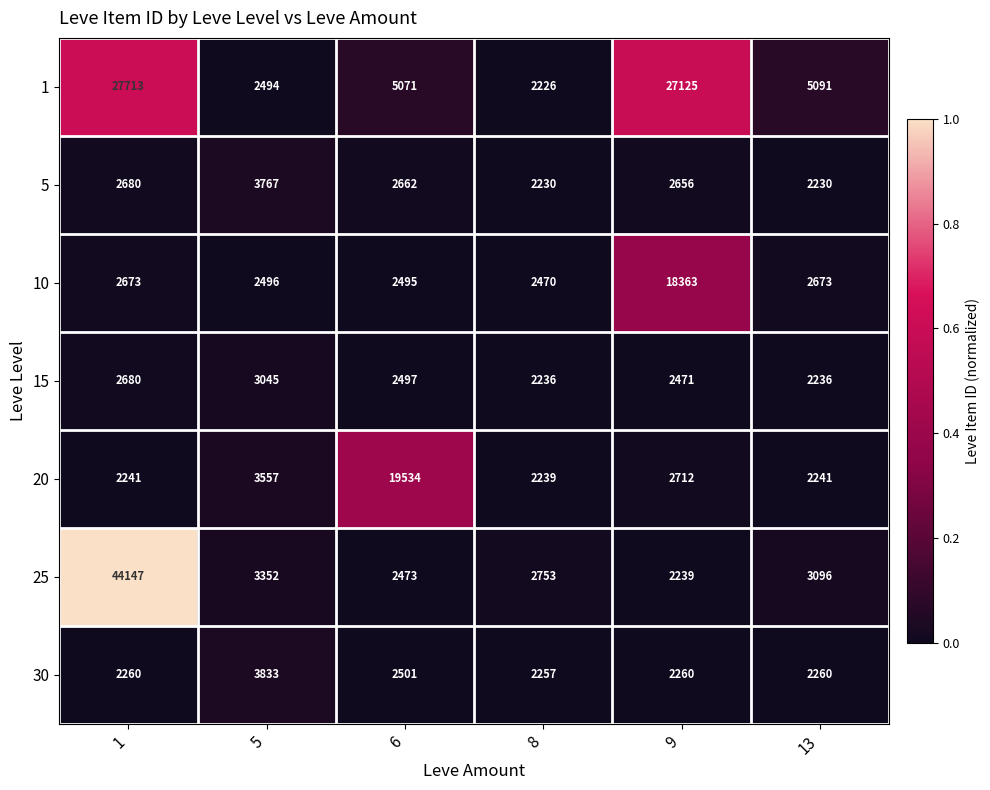

What is the spread (max minus min) of values at 5?

1339